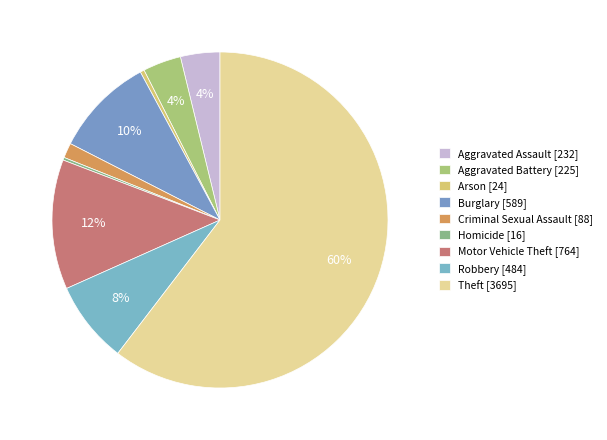

How many segments does this pie chart have?

9